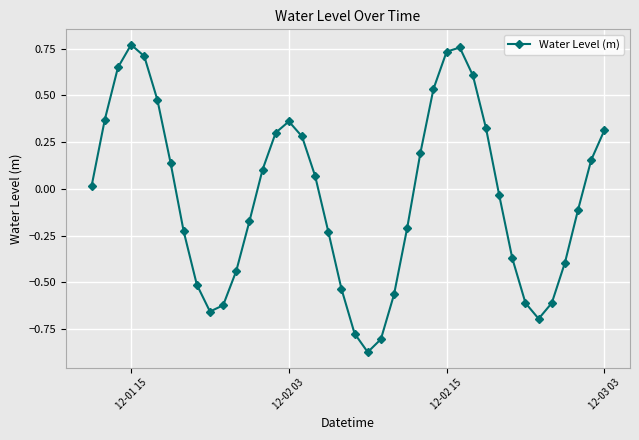

What is the difference between the maximum and minimum values?

1.6